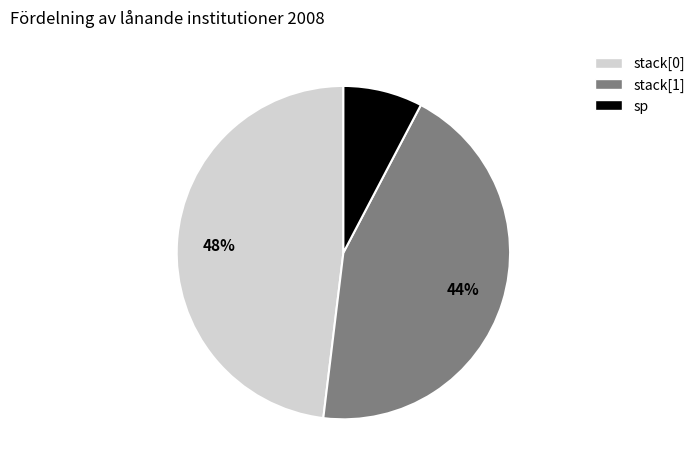

Which slice is the largest?

stack[0]